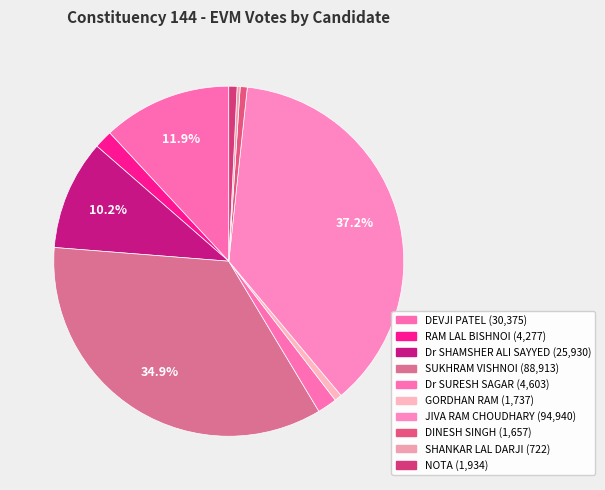

Count the number of slices in the pie.

10